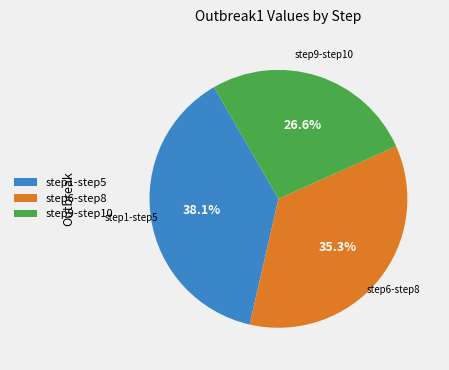

Which category has the biggest portion of the pie?

step1-step5